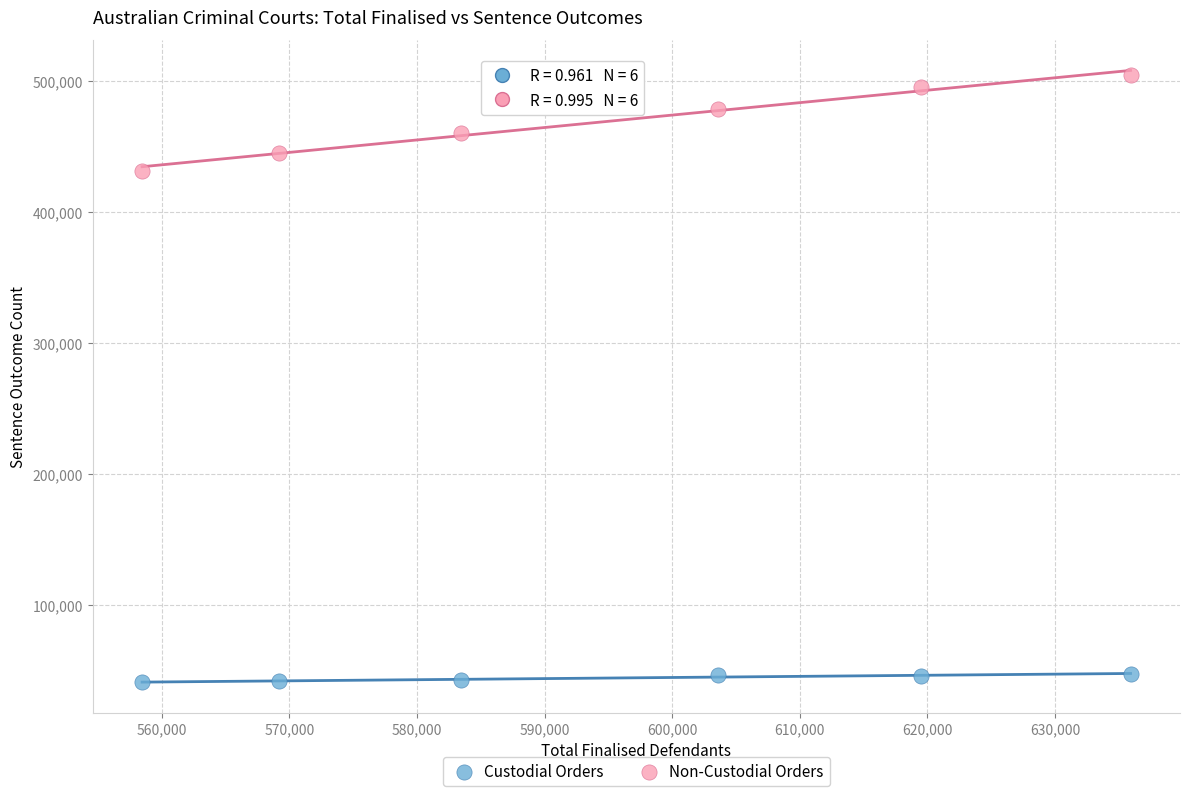

Which series reaches the minimum Y coordinate?

Custodial Orders